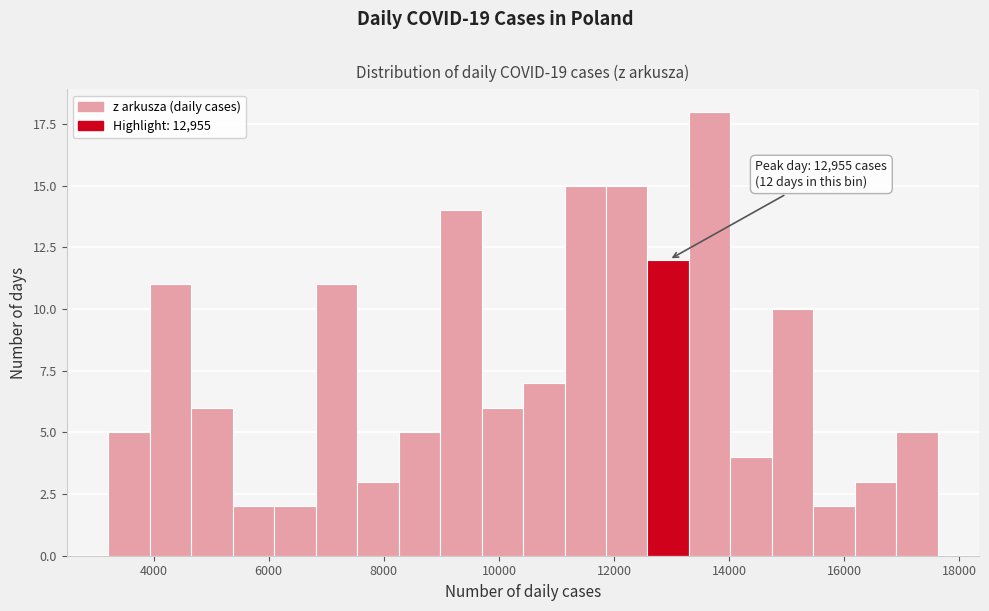

Read against the x-axis, roughly where is the centre of the tallest bar?

13600